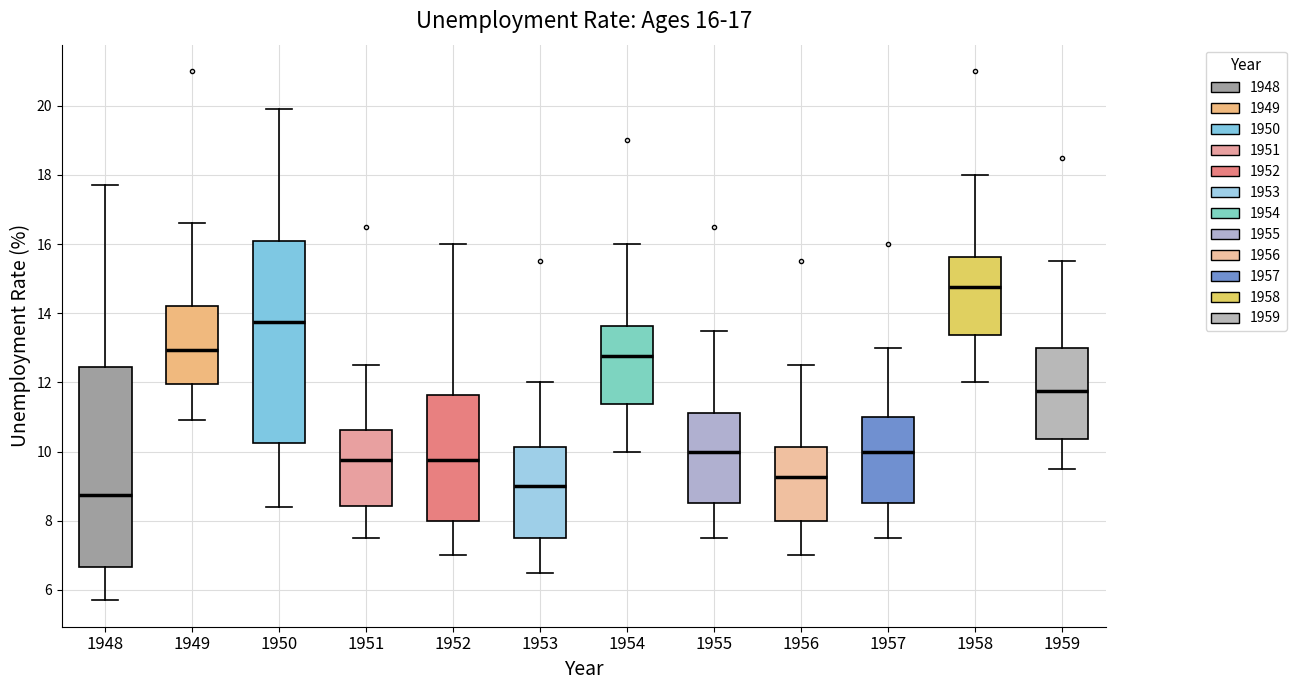

Which box's median line is the lowest?

1948